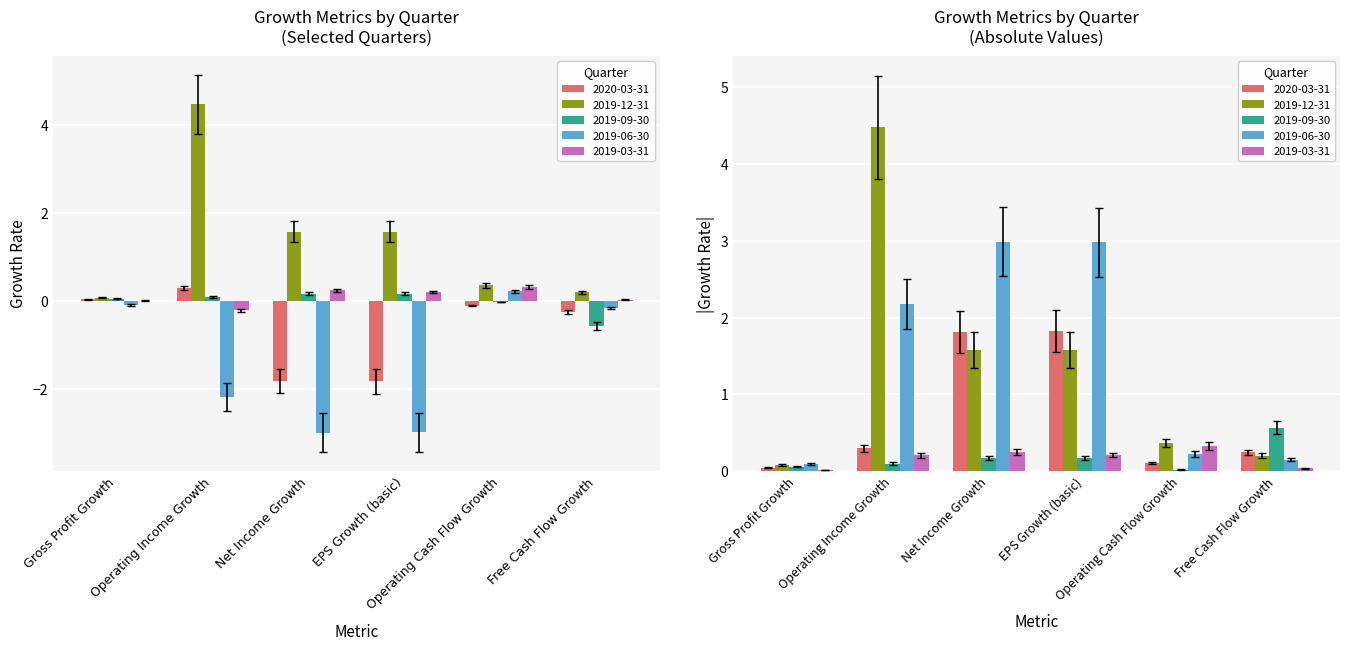

Are the bars grouped side by side (vs. stacked)?

Yes